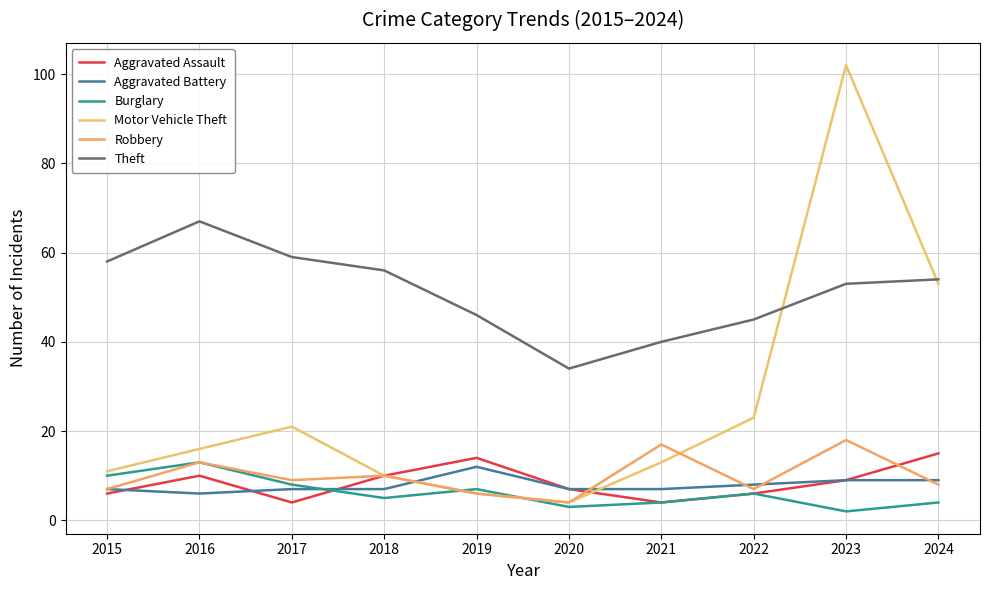

Where is Motor Vehicle Theft nearest to the value 53?

2024